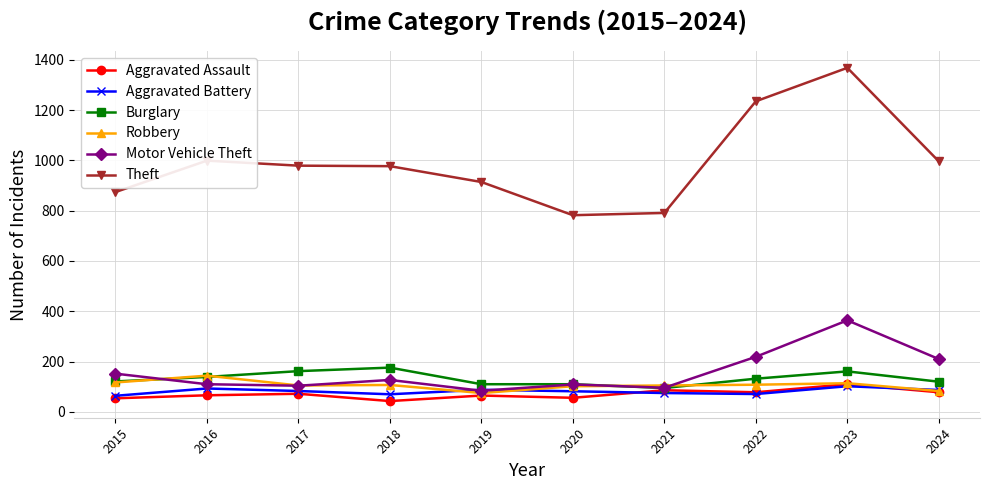

Is it true that Robbery equals 102 at 2020?

True